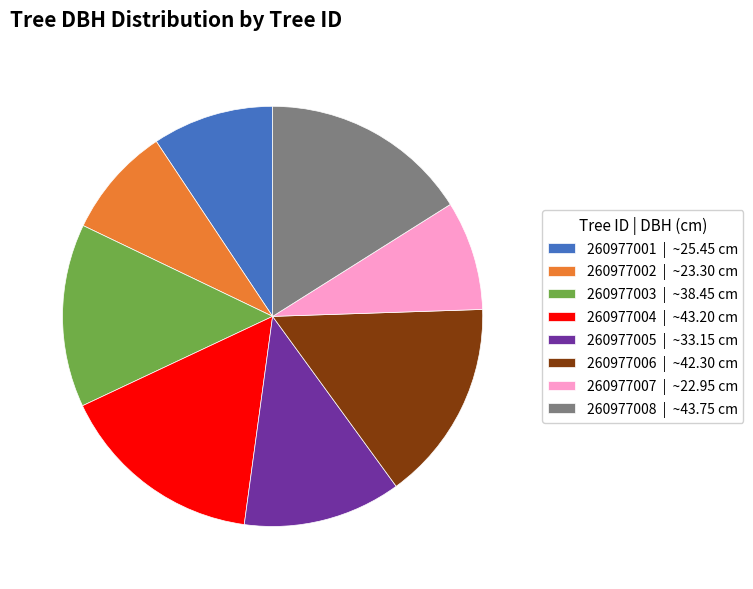

True or false: 260977007 | ~22.95 cm accounts for 8% of the total.

True